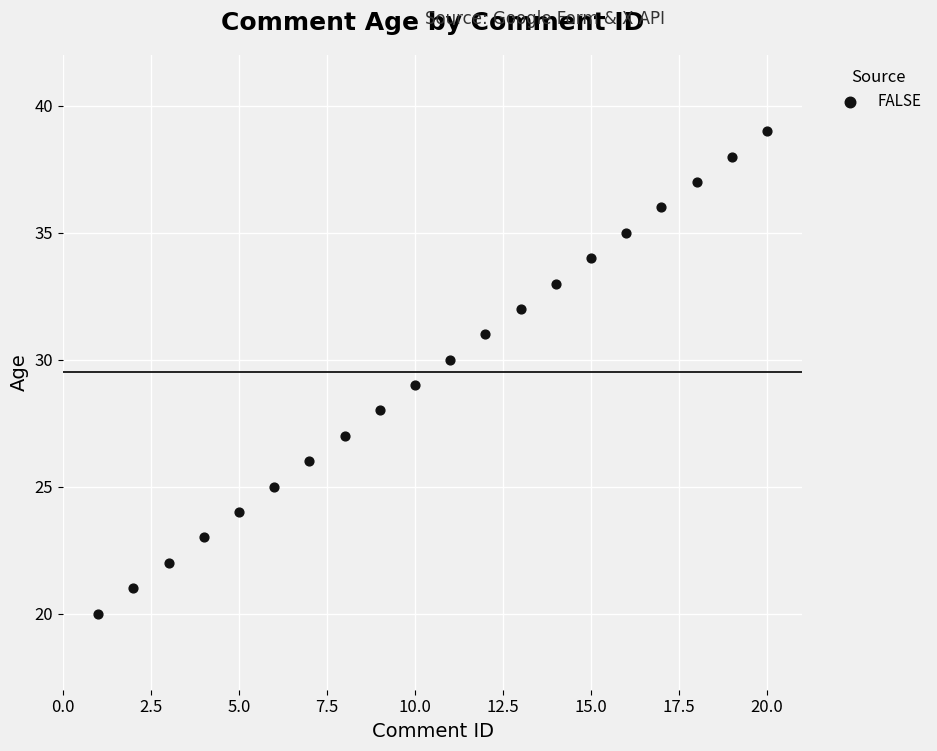

What is the range of X values (max minus min)?

19